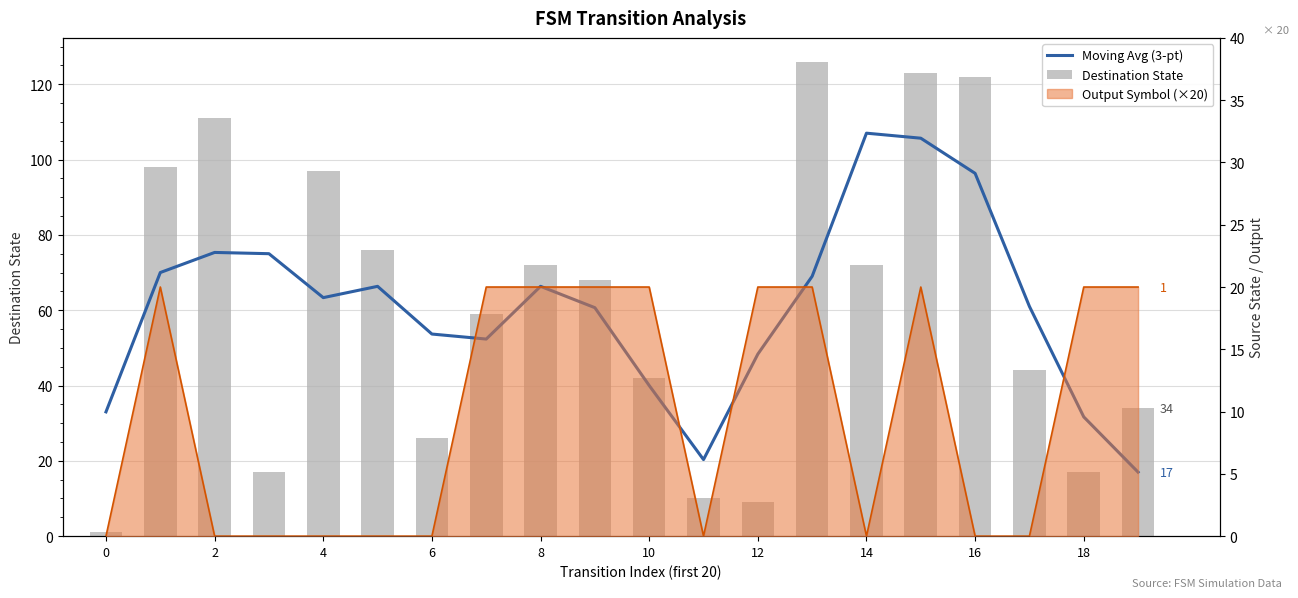

Is it true that Moving Avg (3-pt) equals 27.5 at 13?

False